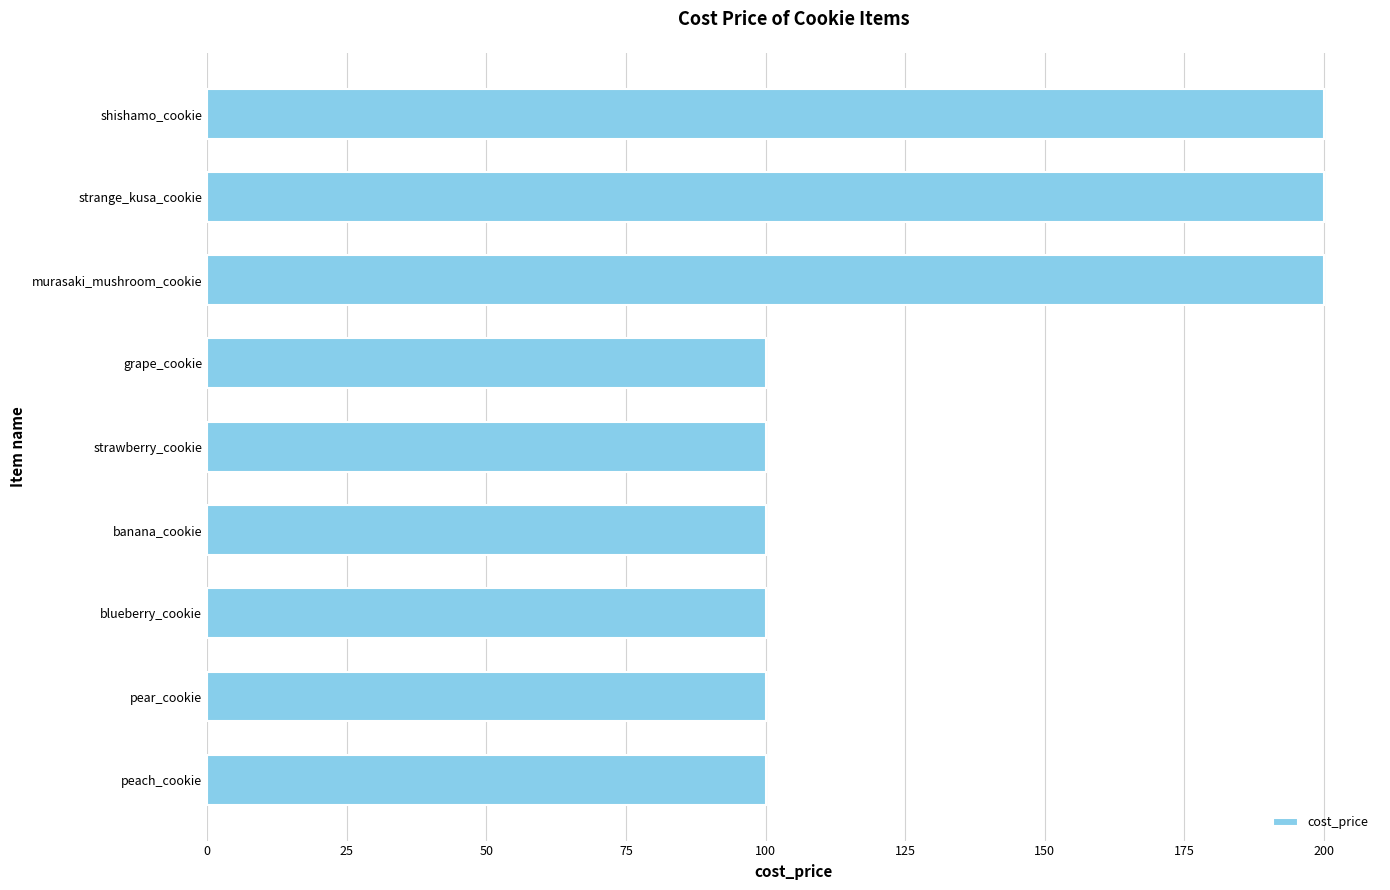

How many categories are shown in the chart?

9